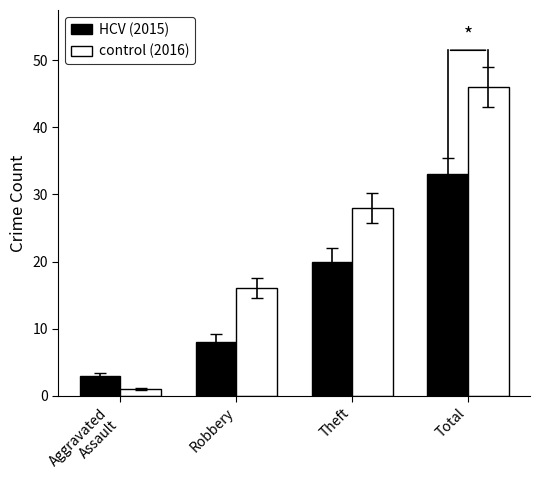

What is the total value across all series at Theft?

48